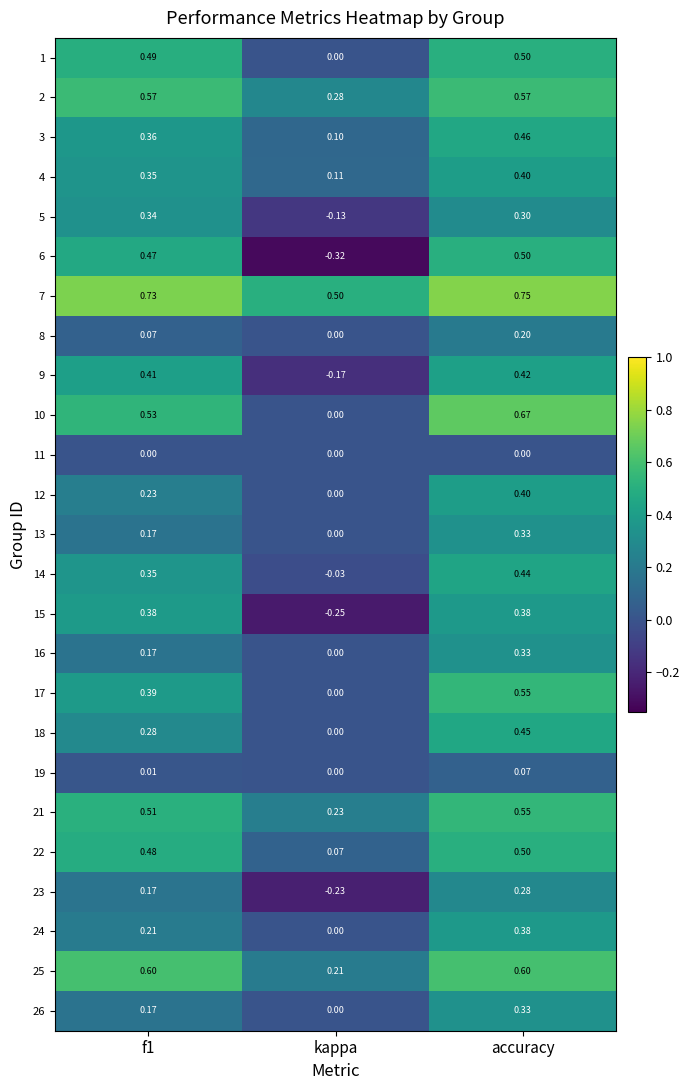

Is the value of 4 at accuracy greater than the value of 26 at kappa?

Yes